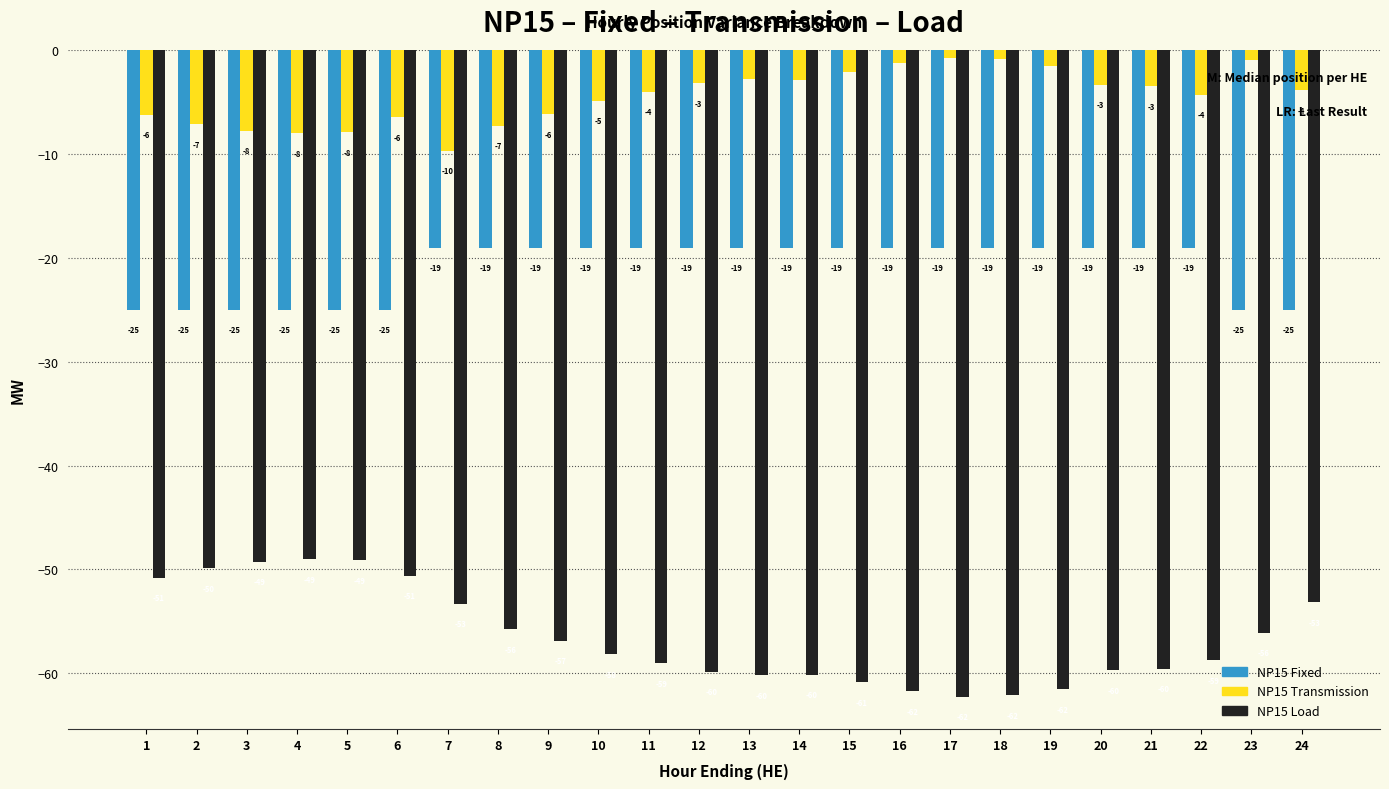

Rank the series at 22 from lowest to highest value.

NP15 Load, NP15 Fixed, NP15 Transmission